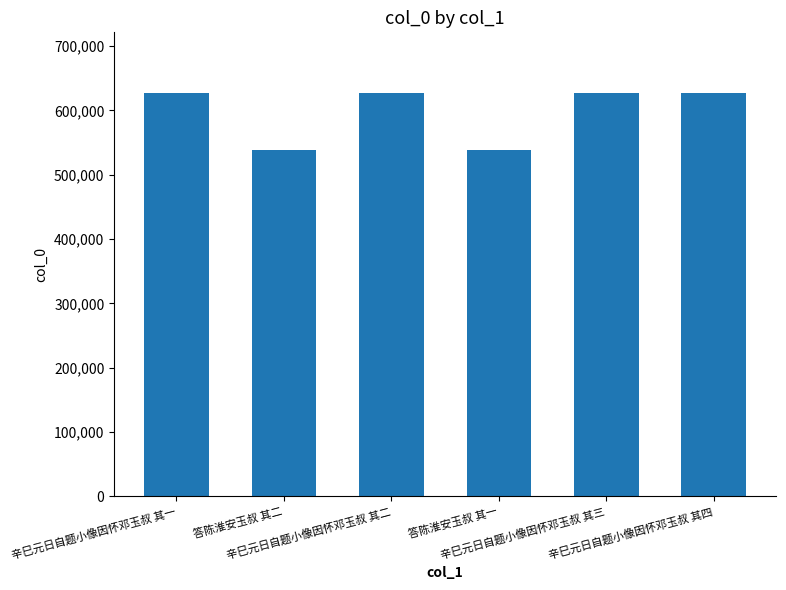

What is the difference between the maximum and minimum values?

89338